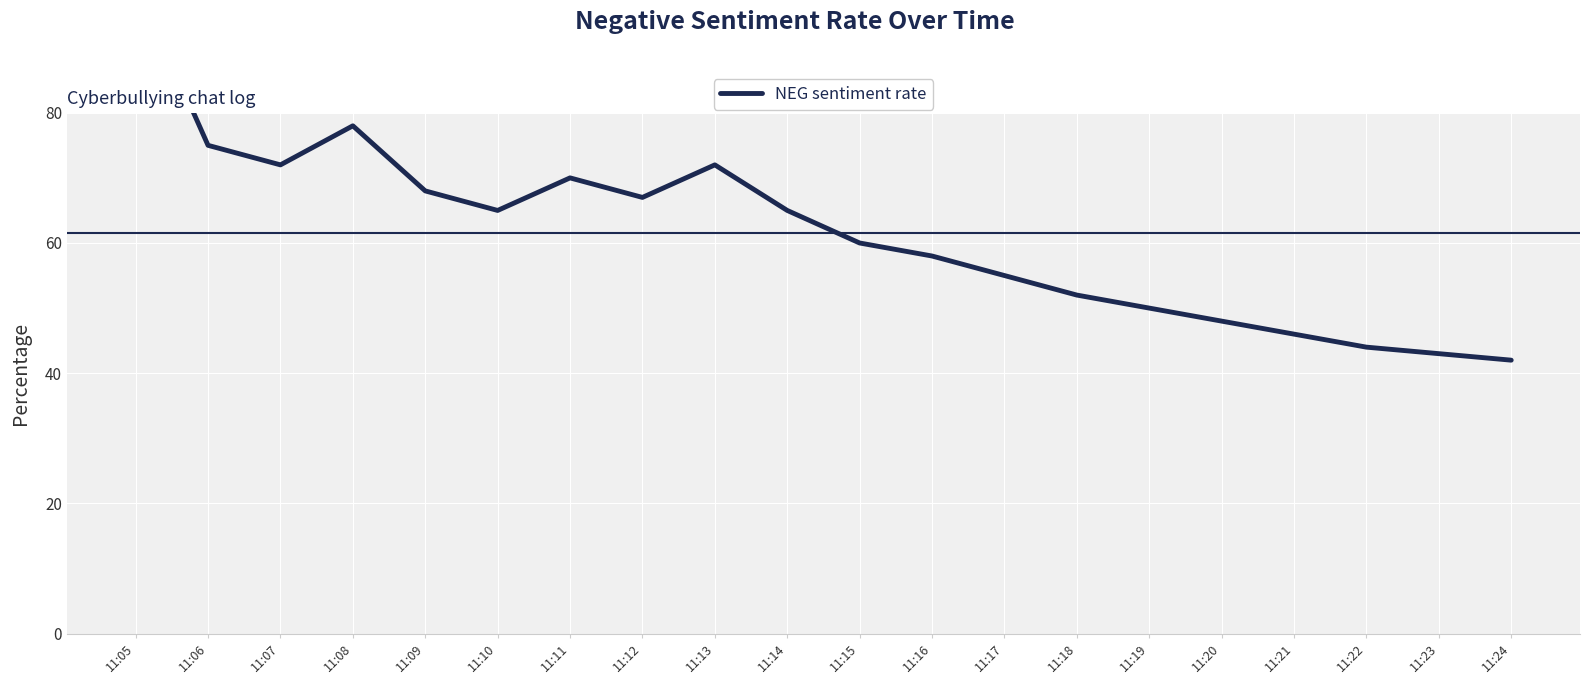

What is the smallest value displayed?

42